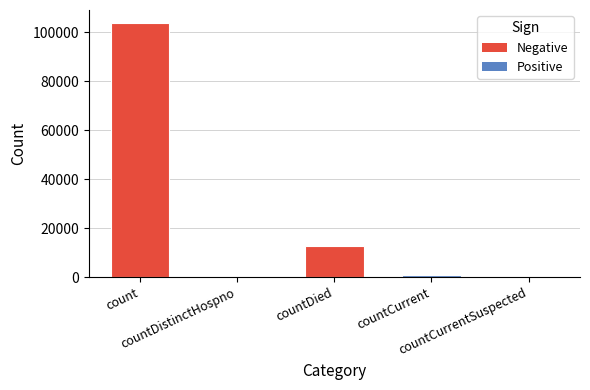

What is the sum of all values?

117327